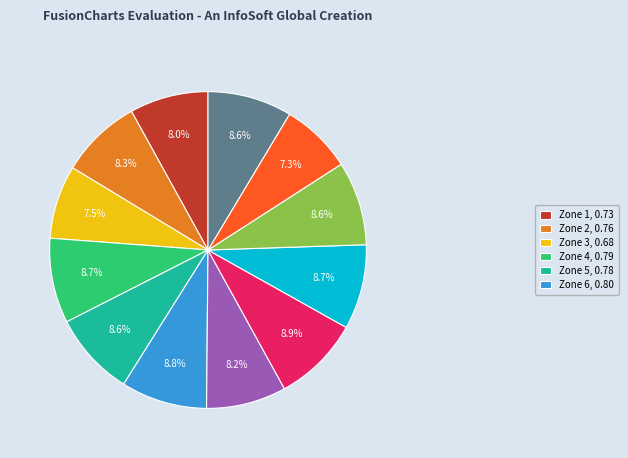

Is there a majority slice in this chart?

No